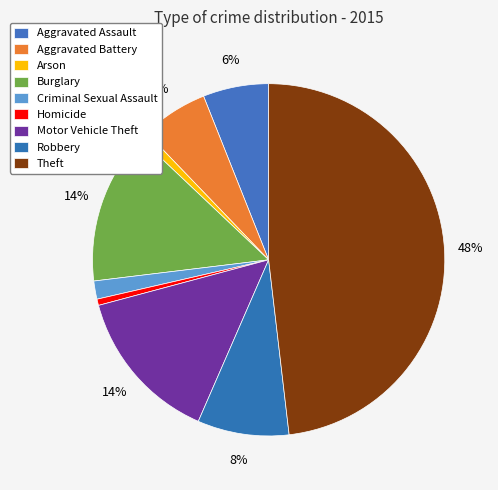

Is Theft the majority of the pie?

No